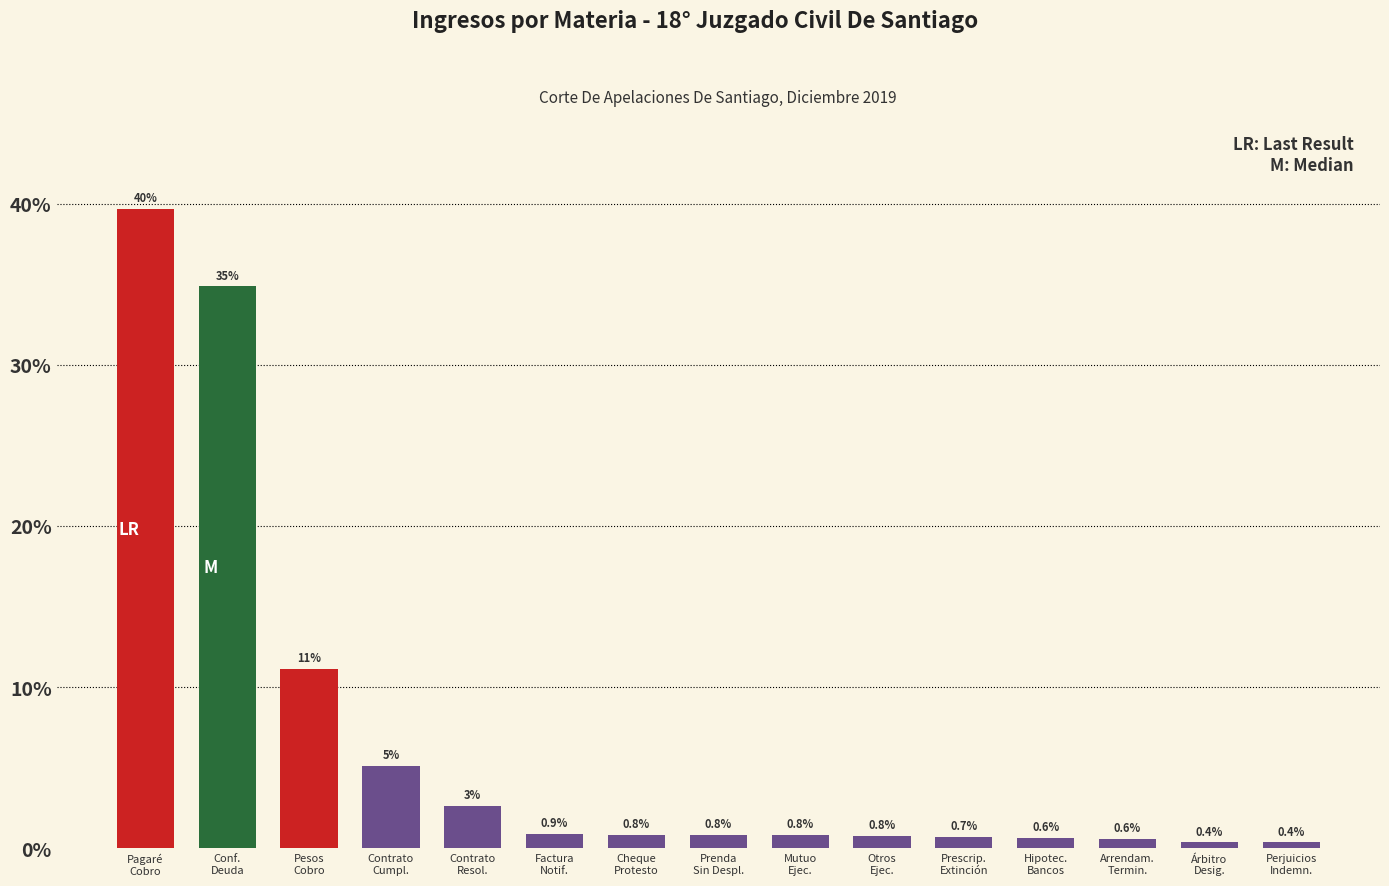

Does the chart contain any negative values?

No